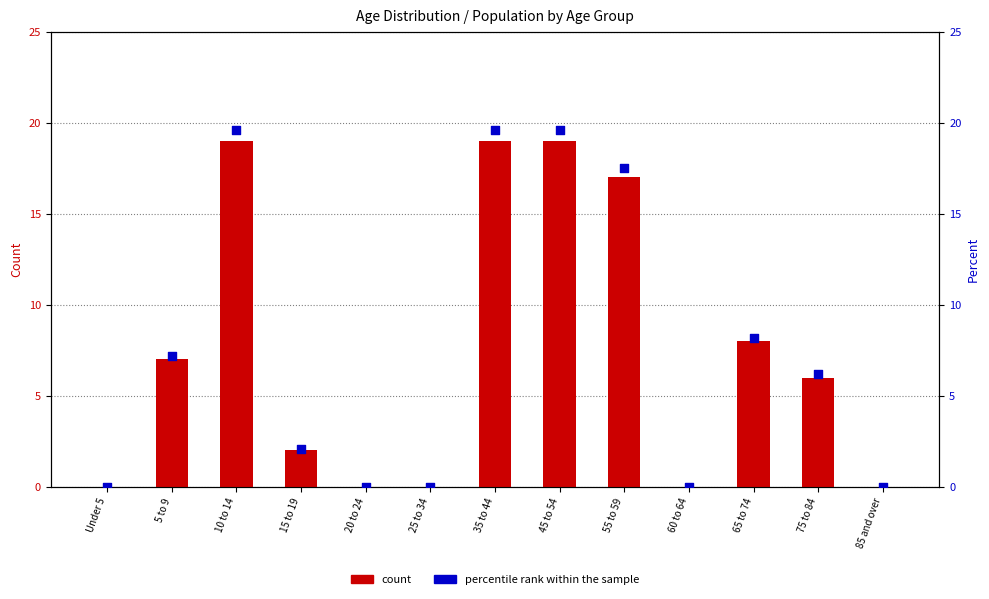

Which series contains the lowest Y value?

count